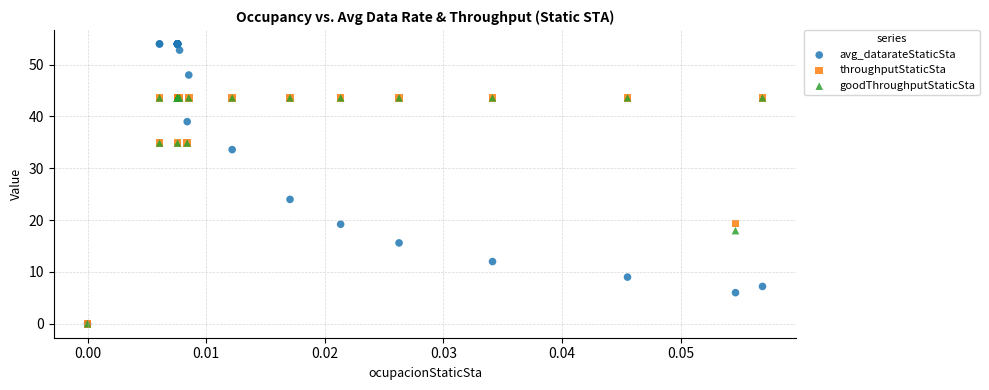

Across all series, what Y value is closest to 27?

24.0